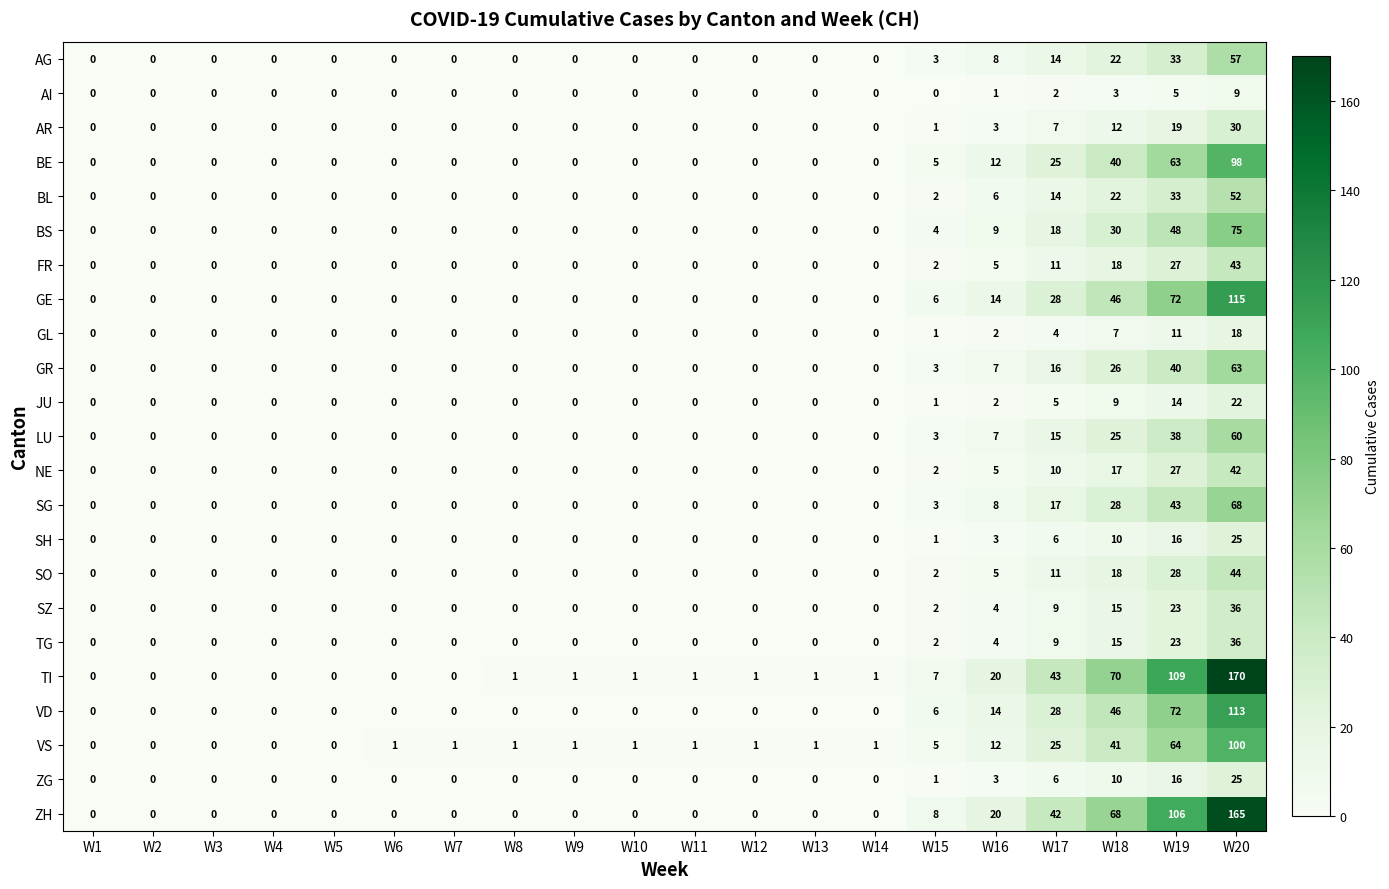

At which category does the chart reach its peak across all series?

W20